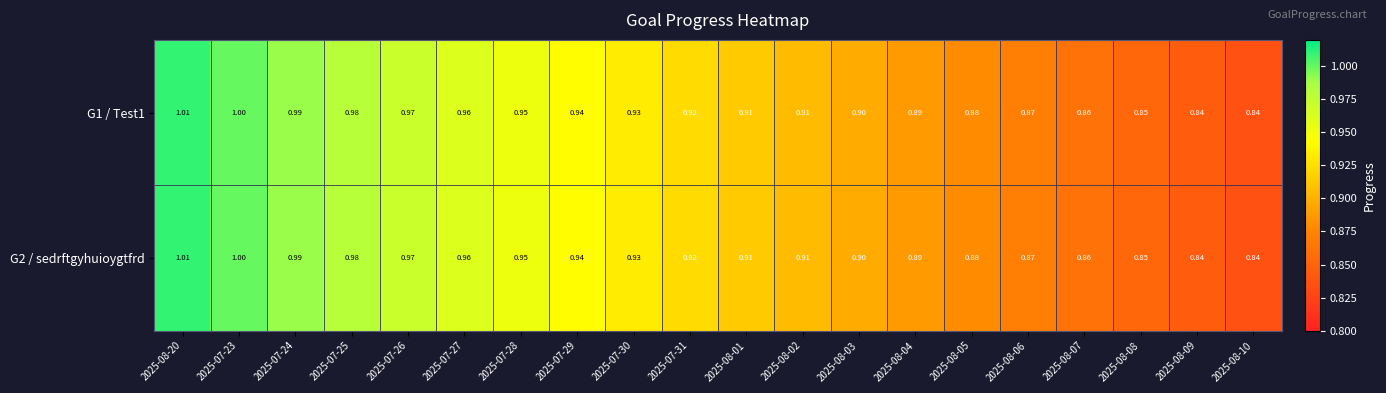

Reading left to right, list all the values displayed in this chart.

G1 / Test1: 2025-08-20=1.0	2025-07-23=1.0	2025-07-24=1.0	2025-07-25=1.0	2025-07-26=1.0	2025-07-27=1.0	2025-07-28=0.9	2025-07-29=0.9	2025-07-30=0.9	2025-07-31=0.9	2025-08-01=0.9	2025-08-02=0.9	2025-08-03=0.9	2025-08-04=0.9	2025-08-05=0.9	2025-08-06=0.9	2025-08-07=0.9	2025-08-08=0.8	2025-08-09=0.8	2025-08-10=0.8
G2 / sedrftgyhuioygtfrd: 2025-08-20=1.0	2025-07-23=1.0	2025-07-24=1.0	2025-07-25=1.0	2025-07-26=1.0	2025-07-27=1.0	2025-07-28=0.9	2025-07-29=0.9	2025-07-30=0.9	2025-07-31=0.9	2025-08-01=0.9	2025-08-02=0.9	2025-08-03=0.9	2025-08-04=0.9	2025-08-05=0.9	2025-08-06=0.9	2025-08-07=0.9	2025-08-08=0.8	2025-08-09=0.8	2025-08-10=0.8